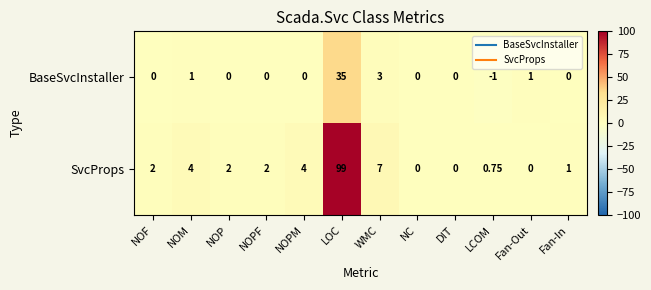

Which series has the widest spread of values?

SvcProps